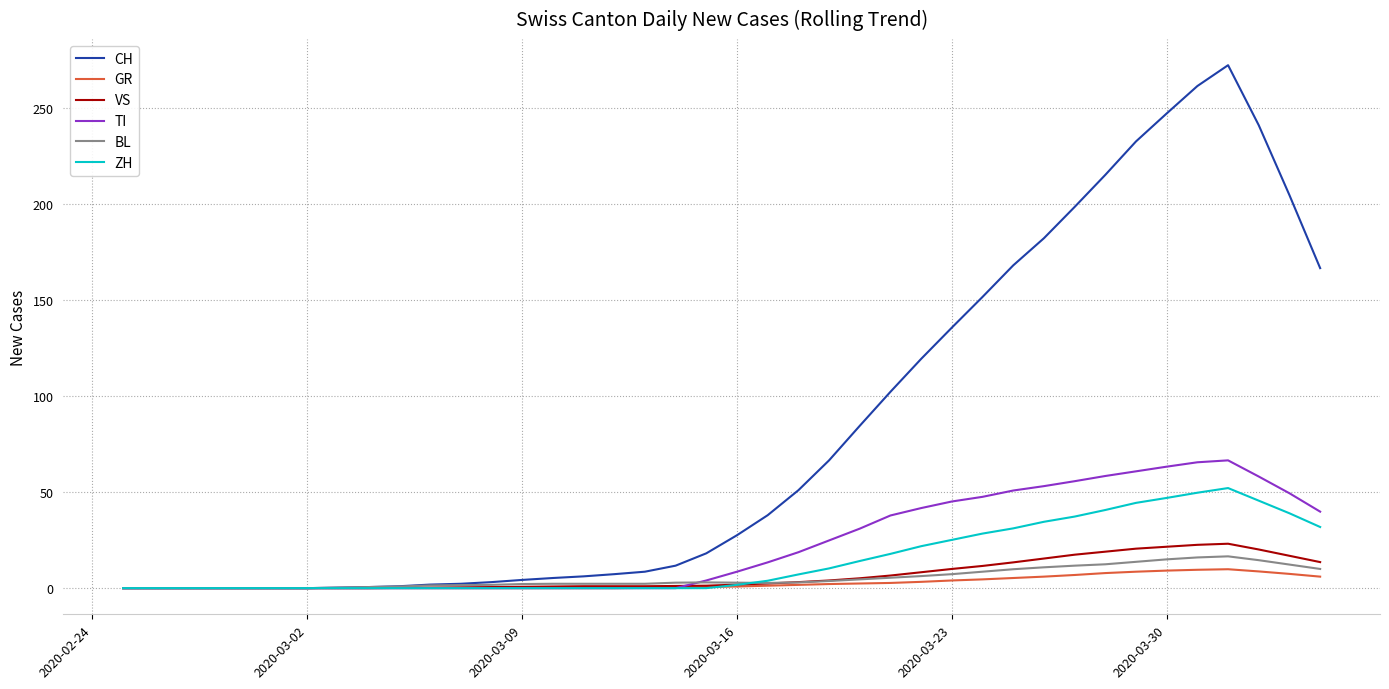

What is the greatest value displayed?

272.4